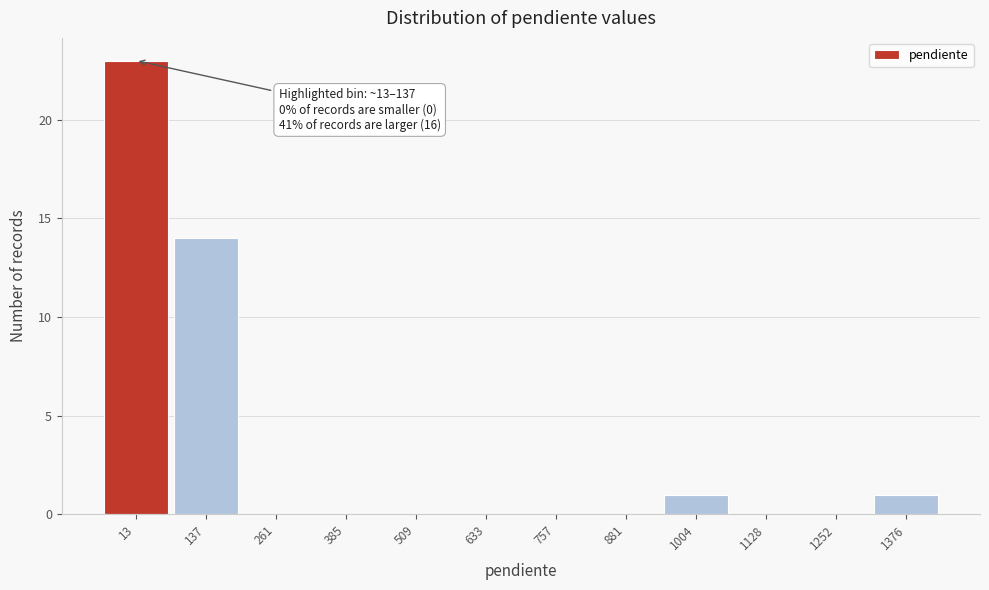

Reading right to left, extract all data points from this chart.

1376=1	1252=0	1128=0	1004=1	881=0	757=0	633=0	509=0	385=0	261=0	137=14	13=23